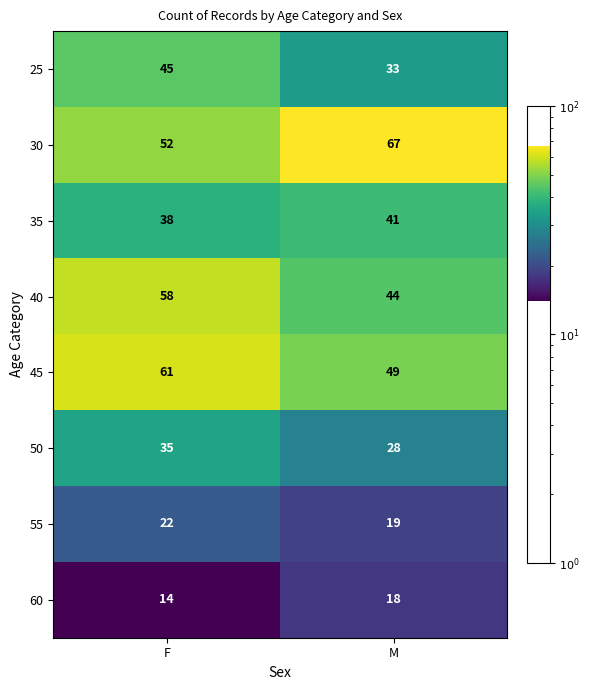

Which series changed the most between F and M?

30